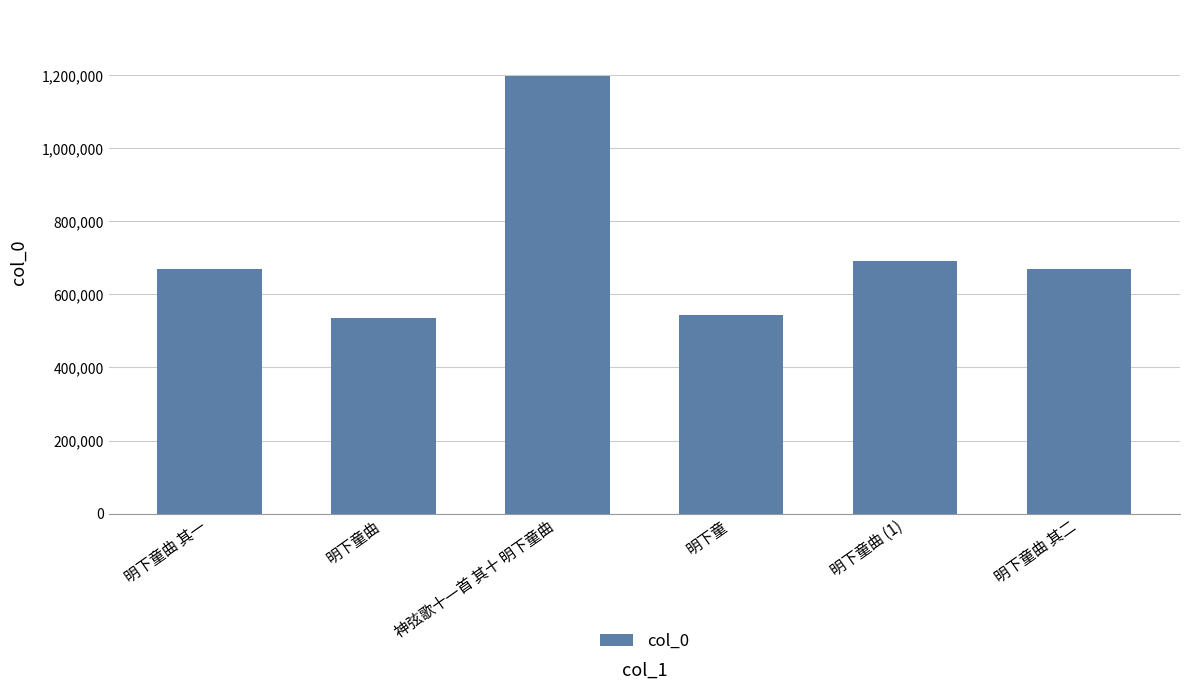

What is the average value?

718414